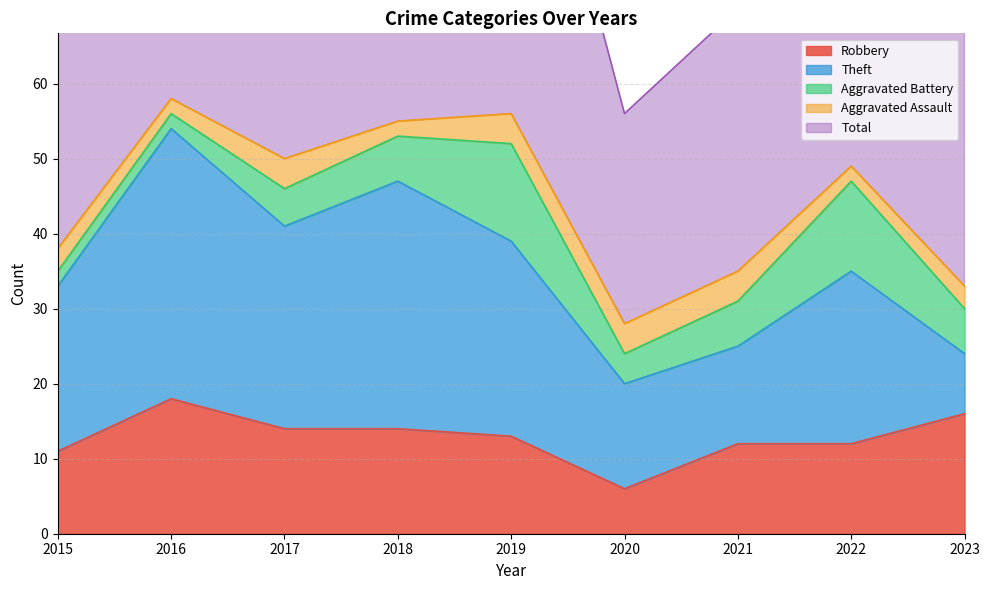

What is the sum of the Theft values at 2016 and 2019?

62